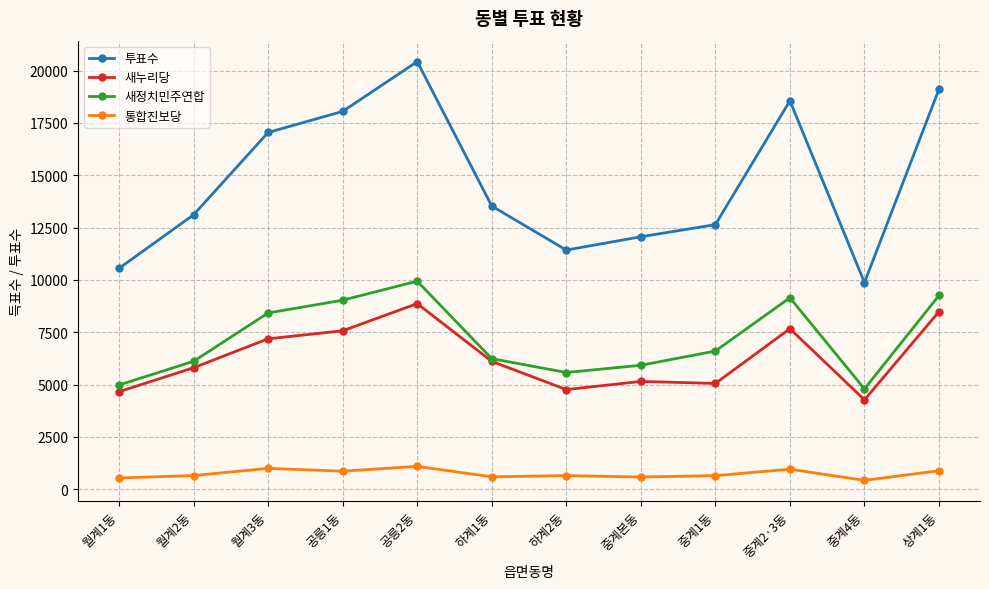

The 투표수 series shows 19109 at 상계1동. True or false?

True